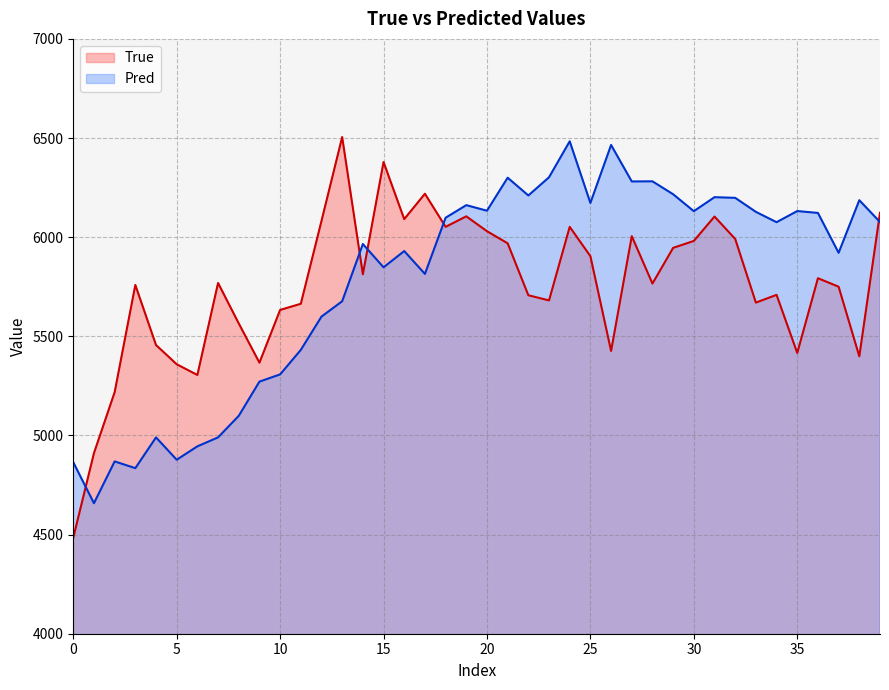

Which series ends up on top after the final intersection of Pred and True?

True